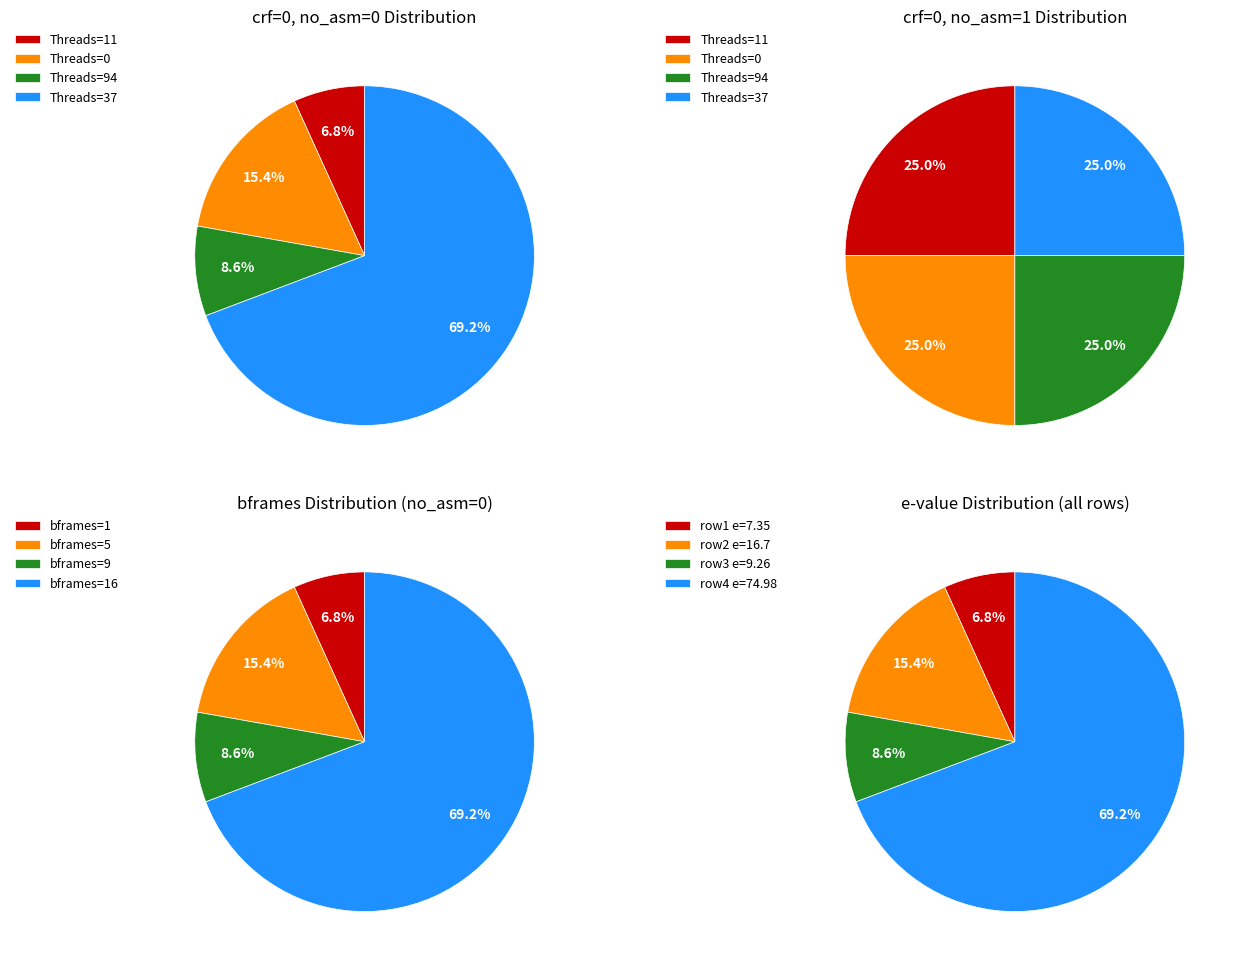

Count the number of slices in the pie.

4